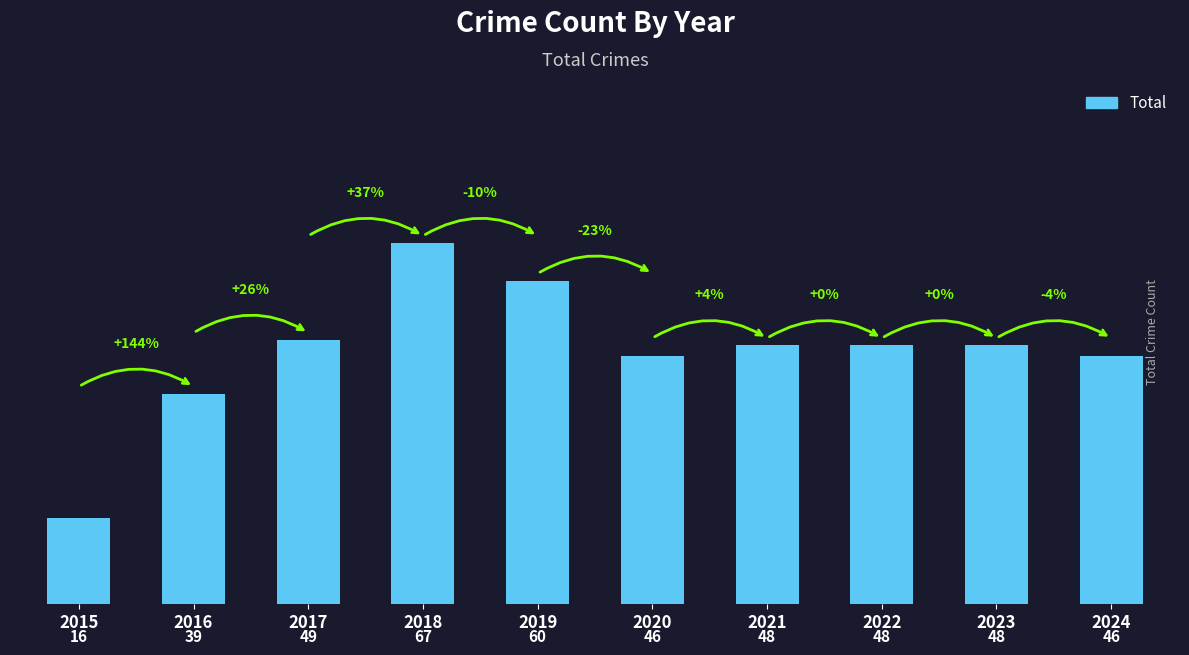

What is the difference between the second highest and second lowest values?

21